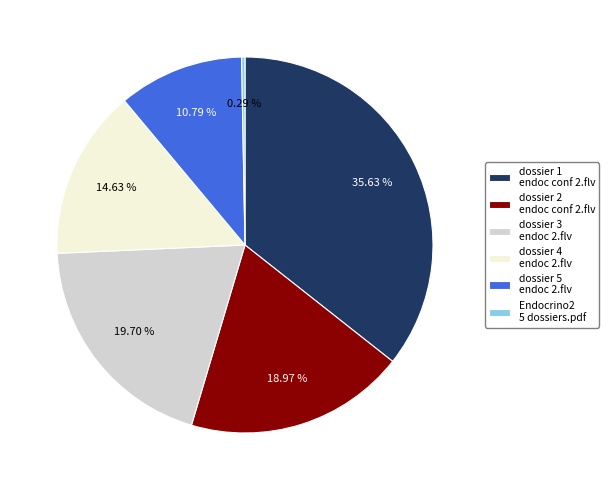

Combined, do dossier 1 endoc conf 2.flv and dossier 2 endoc conf 2.flv account for over 50%?

Yes